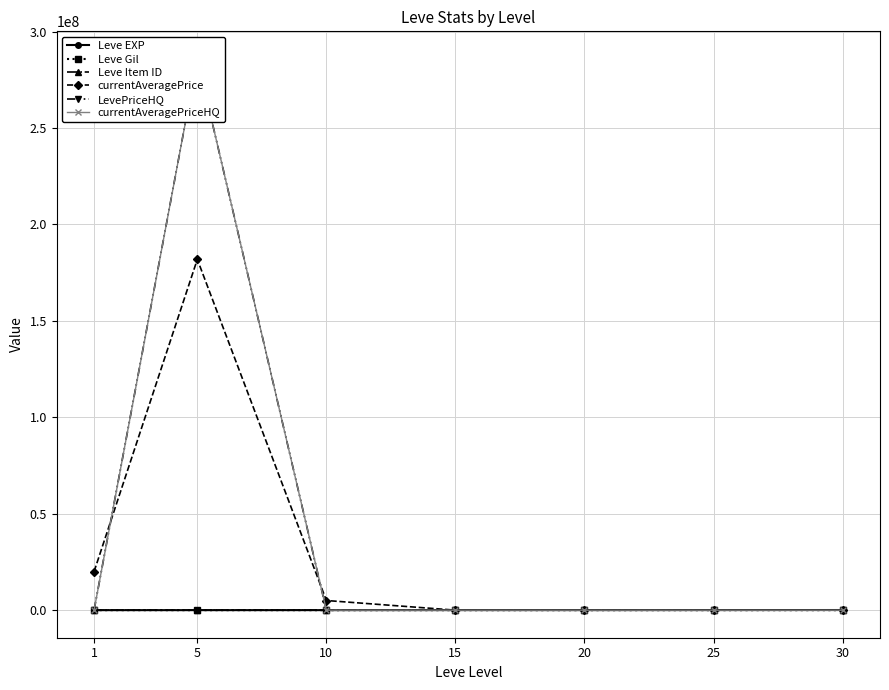

Which label corresponds to the largest value in the chart?

5